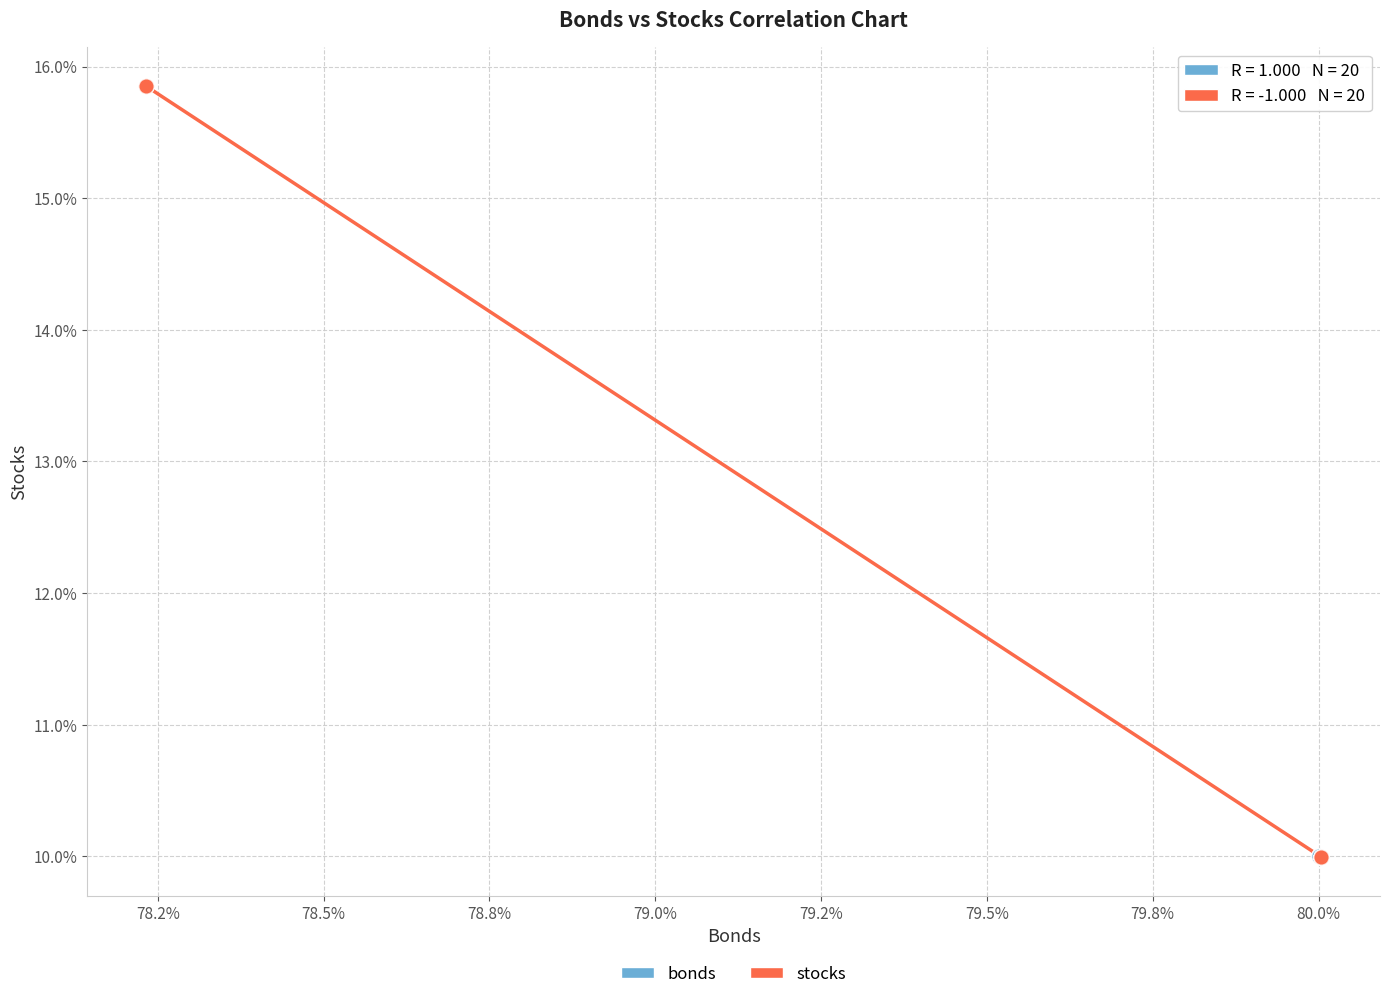

What are all the series names shown in the legend?

bonds, stocks